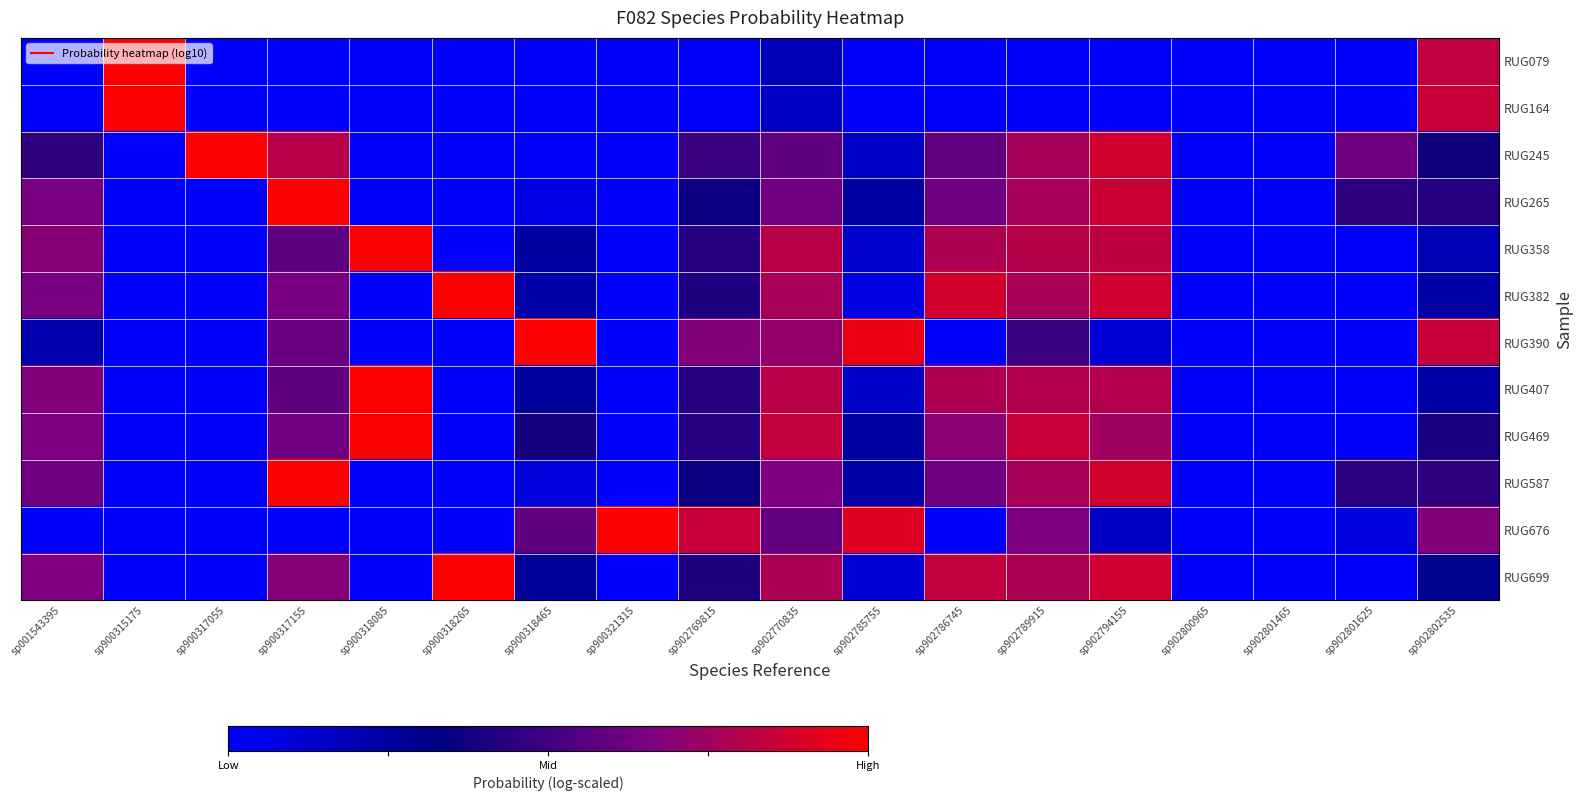

Reading left to right, what are all the values shown in this chart?

RUG079: sp001543395=-13.5	sp900315175=-0.0	sp900317055=-13.5	sp900317155=-13.5	sp900318085=-13.5	sp900318265=-13.5	sp900318465=-13.5	sp900321315=-13.5	sp902769815=-13.5	sp902770835=-11.0	sp902785755=-13.5	sp902786745=-13.5	sp902789915=-13.5	sp902794155=-13.5	sp902800965=-13.5	sp902801465=-13.5	sp902801625=-13.5	sp902802535=-2.2
RUG164: sp001543395=-13.5	sp900315175=-0.0	sp900317055=-13.5	sp900317155=-13.5	sp900318085=-13.5	sp900318265=-13.5	sp900318465=-13.5	sp900321315=-13.5	sp902769815=-13.5	sp902770835=-11.3	sp902785755=-13.5	sp902786745=-13.5	sp902789915=-13.5	sp902794155=-13.5	sp902800965=-13.5	sp902801465=-13.5	sp902801625=-13.5	sp902802535=-2.0
RUG245: sp001543395=-7.4	sp900315175=-13.5	sp900317055=-0.0	sp900317155=-2.6	sp900318085=-13.5	sp900318265=-13.5	sp900318465=-13.5	sp900321315=-13.5	sp902769815=-7.0	sp902770835=-5.6	sp902785755=-11.5	sp902786745=-5.5	sp902789915=-3.2	sp902794155=-1.7	sp902800965=-13.5	sp902801465=-13.5	sp902801625=-5.1	sp902802535=-8.4
RUG265: sp001543395=-4.8	sp900315175=-13.5	sp900317055=-13.5	sp900317155=-0.0	sp900318085=-13.5	sp900318265=-13.5	sp900318465=-12.7	sp900321315=-13.5	sp902769815=-8.5	sp902770835=-5.0	sp902785755=-10.2	sp902786745=-5.1	sp902789915=-3.1	sp902794155=-1.9	sp902800965=-13.5	sp902801465=-13.5	sp902801625=-7.4	sp902802535=-7.7
RUG358: sp001543395=-4.2	sp900315175=-13.5	sp900317055=-13.5	sp900317155=-5.7	sp900318085=-0.0	sp900318265=-13.5	sp900318465=-10.2	sp900321315=-13.5	sp902769815=-7.6	sp902770835=-2.5	sp902785755=-11.7	sp902786745=-2.9	sp902789915=-2.6	sp902794155=-2.3	sp902800965=-13.5	sp902801465=-13.5	sp902801625=-13.5	sp902802535=-10.9
RUG382: sp001543395=-4.8	sp900315175=-13.5	sp900317055=-13.5	sp900317155=-4.7	sp900318085=-13.5	sp900318265=-0.0	sp900318465=-10.5	sp900321315=-13.5	sp902769815=-7.9	sp902770835=-3.1	sp902785755=-12.5	sp902786745=-1.6	sp902789915=-3.1	sp902794155=-1.7	sp902800965=-13.5	sp902801465=-13.5	sp902801625=-13.5	sp902802535=-10.4
RUG390: sp001543395=-10.6	sp900315175=-13.5	sp900317055=-13.5	sp900317155=-5.3	sp900318085=-13.5	sp900318265=-13.5	sp900318465=-0.1	sp900321315=-13.5	sp902769815=-4.3	sp902770835=-3.8	sp902785755=-0.7	sp902786745=-13.5	sp902789915=-7.0	sp902794155=-12.1	sp902800965=-13.5	sp902801465=-13.5	sp902801625=-13.5	sp902802535=-2.0
RUG407: sp001543395=-4.4	sp900315175=-13.5	sp900317055=-13.5	sp900317155=-5.6	sp900318085=-0.0	sp900318265=-13.5	sp900318465=-10.0	sp900321315=-13.5	sp902769815=-7.6	sp902770835=-2.6	sp902785755=-11.5	sp902786745=-2.8	sp902789915=-2.7	sp902794155=-2.6	sp902800965=-13.5	sp902801465=-13.5	sp902801625=-13.5	sp902802535=-10.4
RUG469: sp001543395=-4.6	sp900315175=-13.5	sp900317055=-13.5	sp900317155=-5.0	sp900318085=-0.0	sp900318265=-13.5	sp900318465=-8.2	sp900321315=-13.5	sp902769815=-7.7	sp902770835=-2.2	sp902785755=-10.2	sp902786745=-4.1	sp902789915=-2.0	sp902794155=-3.3	sp902800965=-13.5	sp902801465=-13.5	sp902801625=-13.5	sp902802535=-8.1
RUG587: sp001543395=-5.1	sp900315175=-13.5	sp900317055=-13.5	sp900317155=-0.0	sp900318085=-13.5	sp900318265=-13.5	sp900318465=-12.4	sp900321315=-13.5	sp902769815=-8.5	sp902770835=-4.6	sp902785755=-10.4	sp902786745=-5.1	sp902789915=-3.1	sp902794155=-1.7	sp902800965=-13.5	sp902801465=-13.5	sp902801625=-7.6	sp902802535=-7.3
RUG676: sp001543395=-13.5	sp900315175=-13.5	sp900317055=-13.5	sp900317155=-13.5	sp900318085=-13.5	sp900318265=-13.5	sp900318465=-5.6	sp900321315=-0.0	sp902769815=-2.0	sp902770835=-5.4	sp902785755=-1.2	sp902786745=-13.5	sp902789915=-4.6	sp902794155=-11.3	sp902800965=-13.5	sp902801465=-13.5	sp902801625=-12.4	sp902802535=-4.4
RUG699: sp001543395=-4.5	sp900315175=-13.5	sp900317055=-13.5	sp900317155=-4.3	sp900318085=-13.5	sp900318265=-0.0	sp900318465=-9.9	sp900321315=-13.5	sp902769815=-7.9	sp902770835=-3.0	sp902785755=-12.0	sp902786745=-2.2	sp902789915=-2.9	sp902794155=-1.7	sp902800965=-13.5	sp902801465=-13.5	sp902801625=-13.5	sp902802535=-9.6